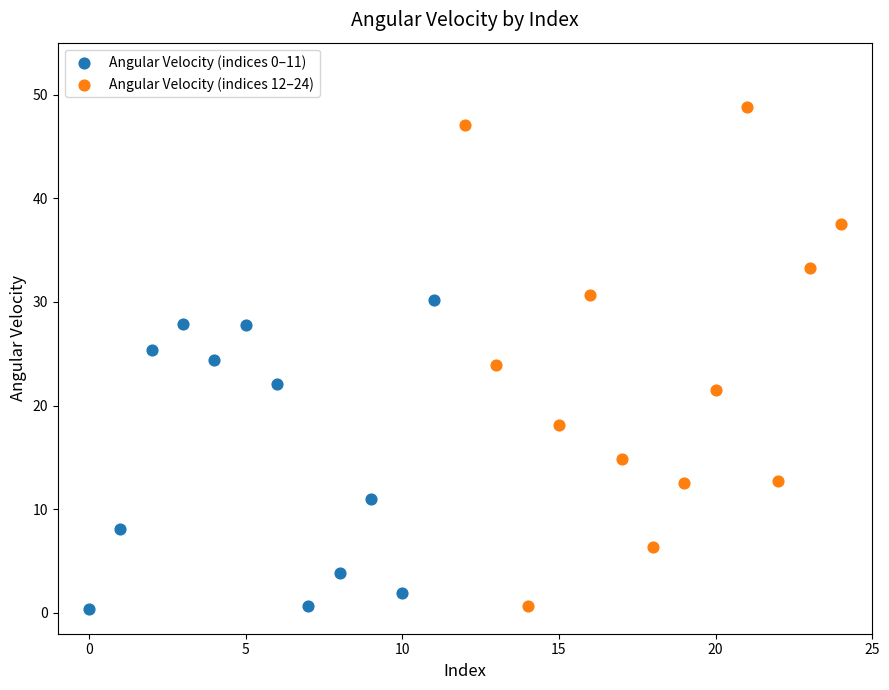

Which series has the largest Y range (max minus min)?

Angular Velocity (indices 12–24)